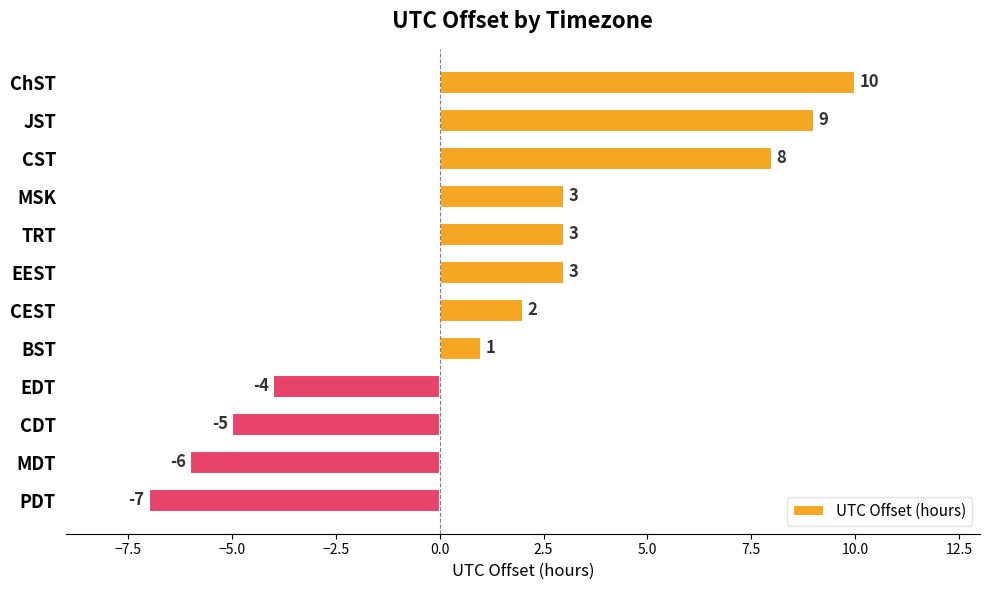

How many categories are shown in the chart?

12